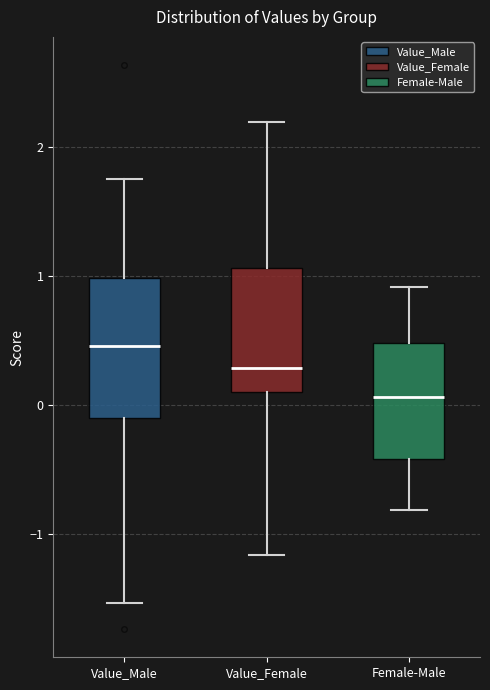

Comparing the boxes themselves (not the whiskers), which one is the tallest?

Value_Male